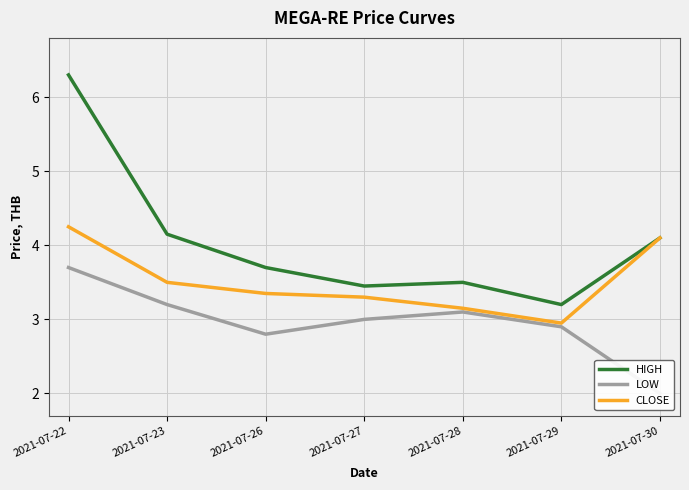

True or false: HIGH and CLOSE cross at least once.

False